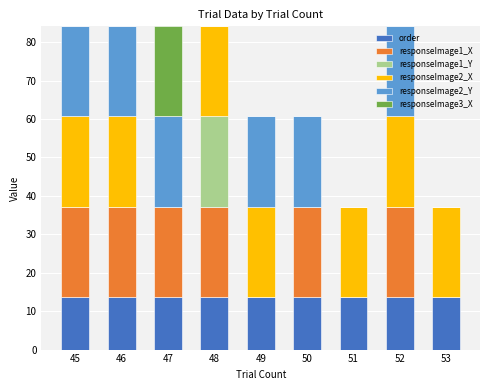

What is the total value across all series at 50?

60.7